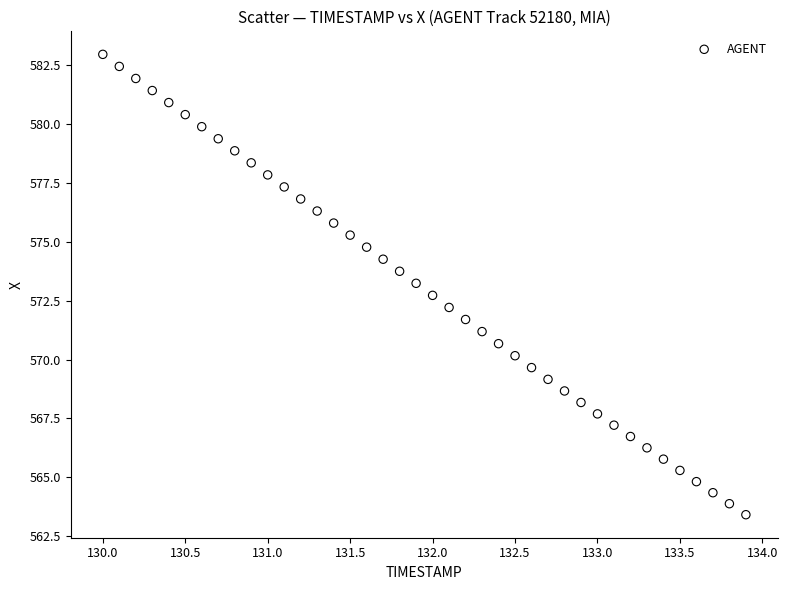

What is the range of X values (max minus min)?

3.9